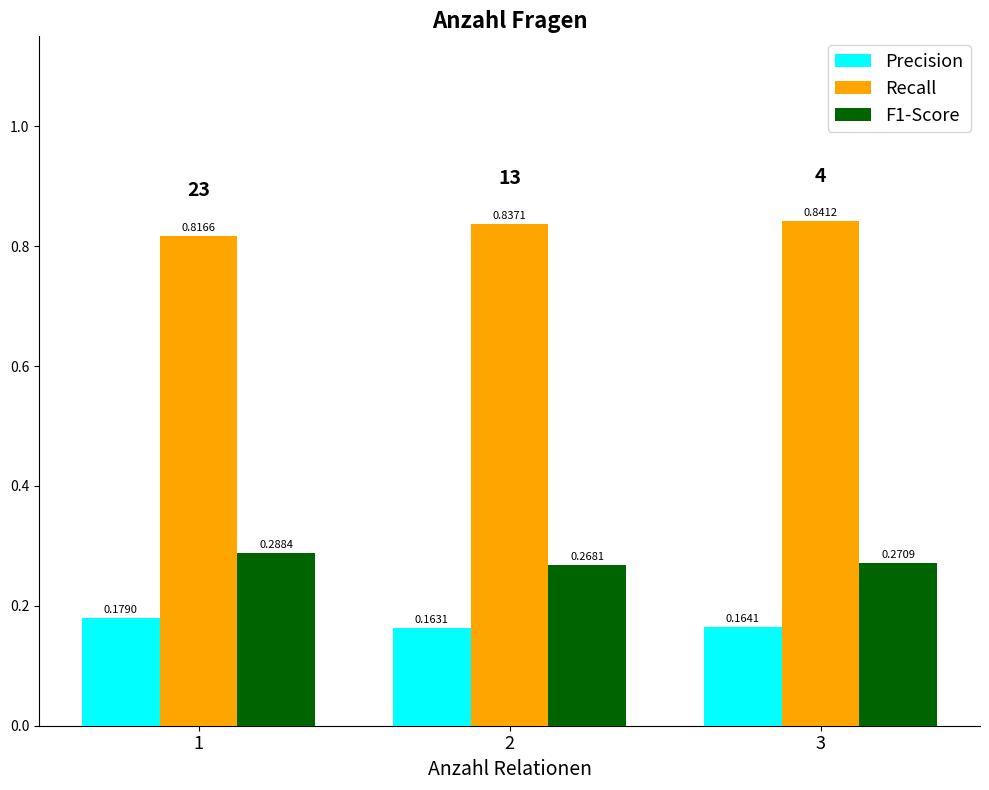

List the series in order of their peak value, highest first.

Recall, F1-Score, Precision